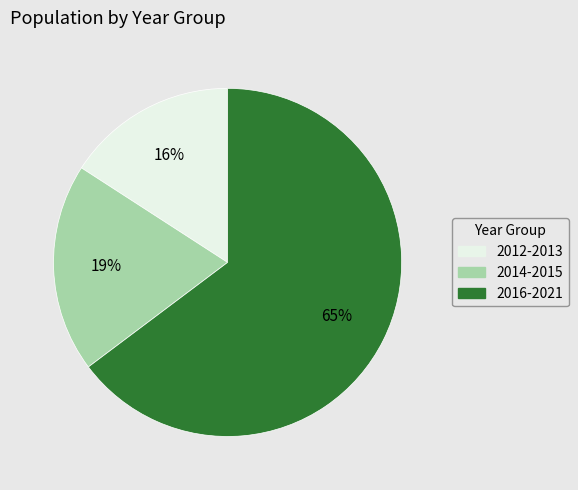

How many segments does this pie chart have?

3